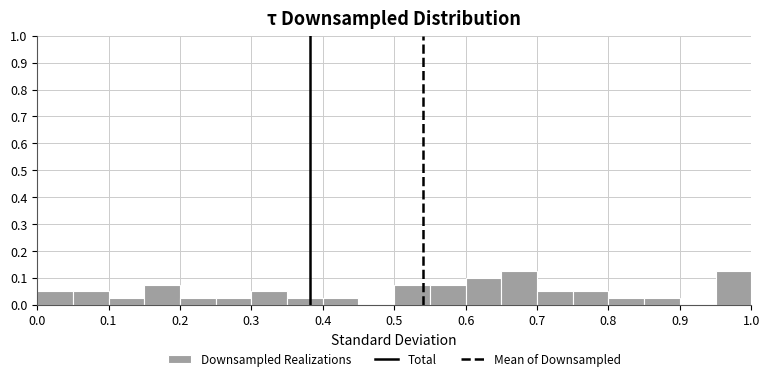

Reading left to right, list every bar in this chart as the range it spans on the x-axis followed by its height. The values are not printed on the chart, so give them approximately, as read against the axis.

0.00 to 0.05: 0.05
0.05 to 0.10: 0.05
0.10 to 0.15: 0.03
0.15 to 0.20: 0.08
0.20 to 0.25: 0.03
0.25 to 0.30: 0.03
0.30 to 0.35: 0.05
0.35 to 0.40: 0.03
0.40 to 0.45: 0.03
0.45 to 0.50: 0
0.50 to 0.55: 0.08
0.55 to 0.60: 0.08
0.60 to 0.65: 0.10
0.65 to 0.70: 0.13
0.70 to 0.75: 0.05
0.75 to 0.80: 0.05
0.80 to 0.85: 0.03
0.85 to 0.90: 0.03
0.90 to 0.95: 0
0.95 to 1.00: 0.13